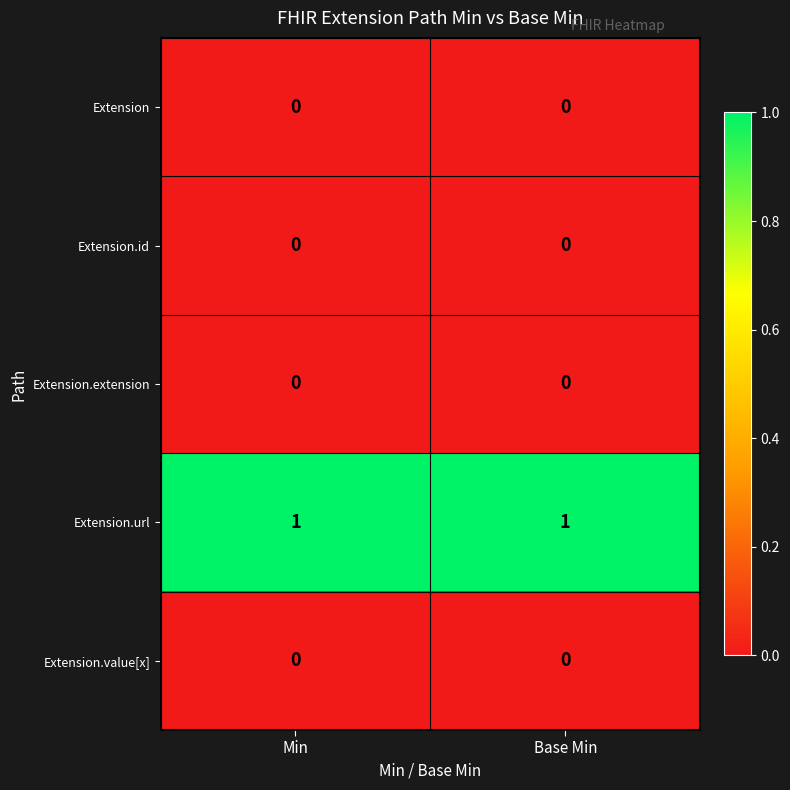

Reading left to right, transcribe all the data shown in this chart.

Extension: 0	0
Extension.id: 0	0
Extension.extension: 0	0
Extension.url: 1	1
Extension.value[x]: 0	0